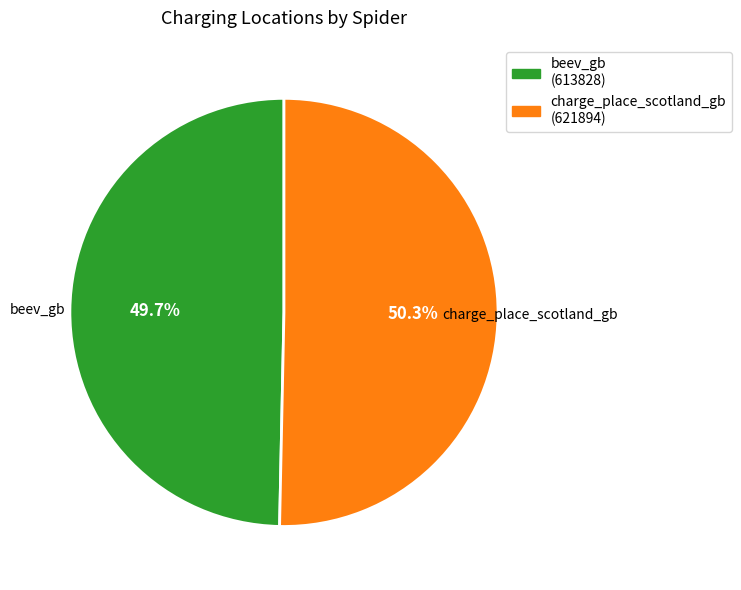

To the nearest percent, what percentage of the pie is beev_gb?

50%